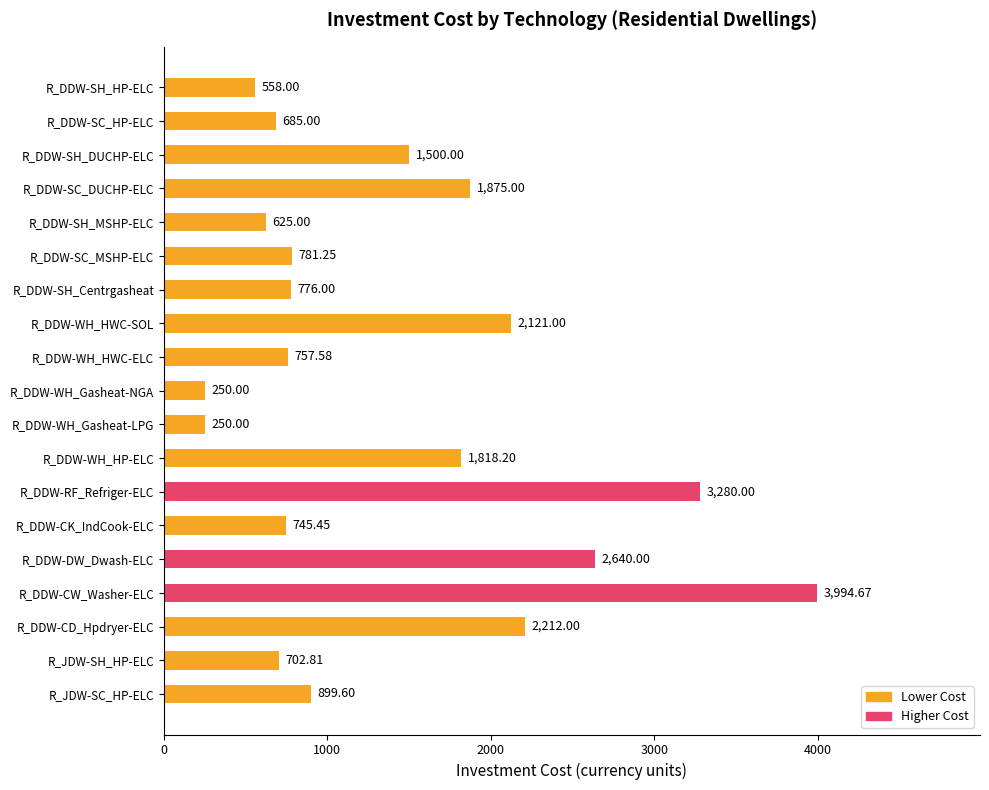

What is the label of the 6th bar from the bottom?

R_DDW-CK_IndCook-ELC